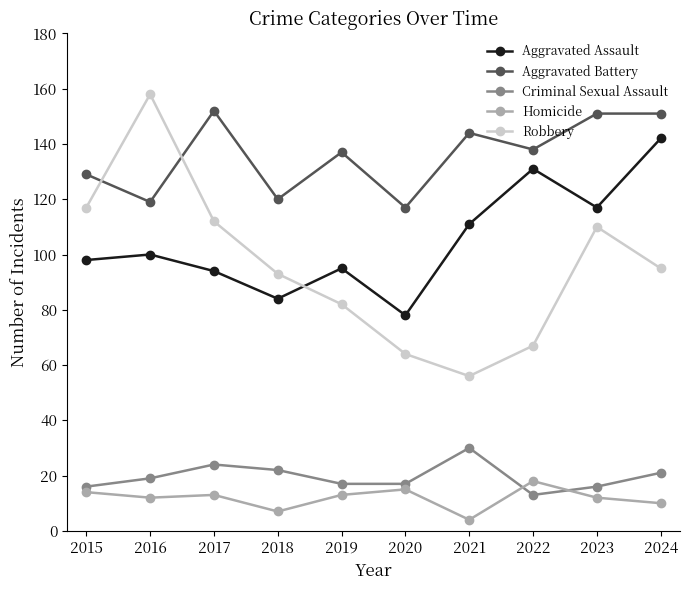

What are all the series names shown in the legend?

Aggravated Assault, Aggravated Battery, Criminal Sexual Assault, Homicide, Robbery